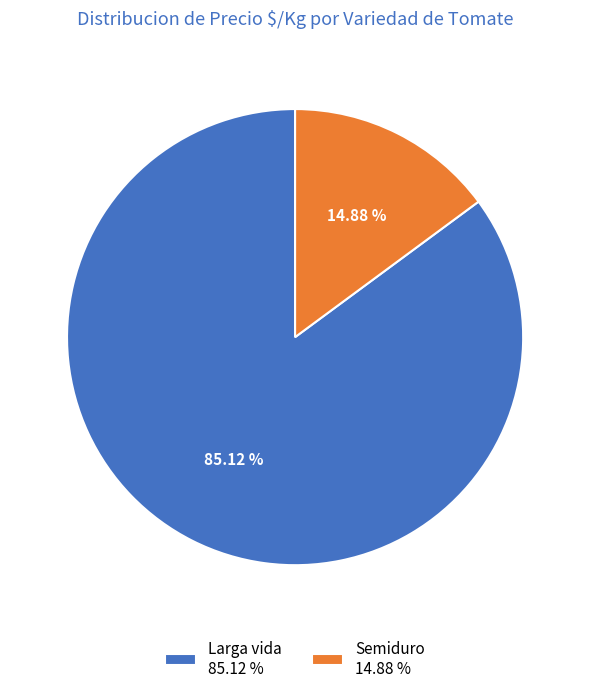

To the nearest percent, what is the difference between the largest and smallest slice percentages?

70%